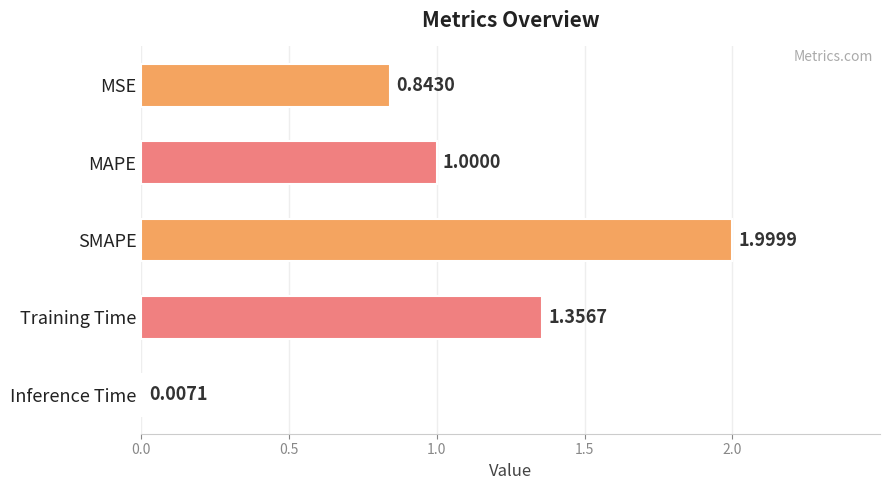

What is the sum of all values?

5.2